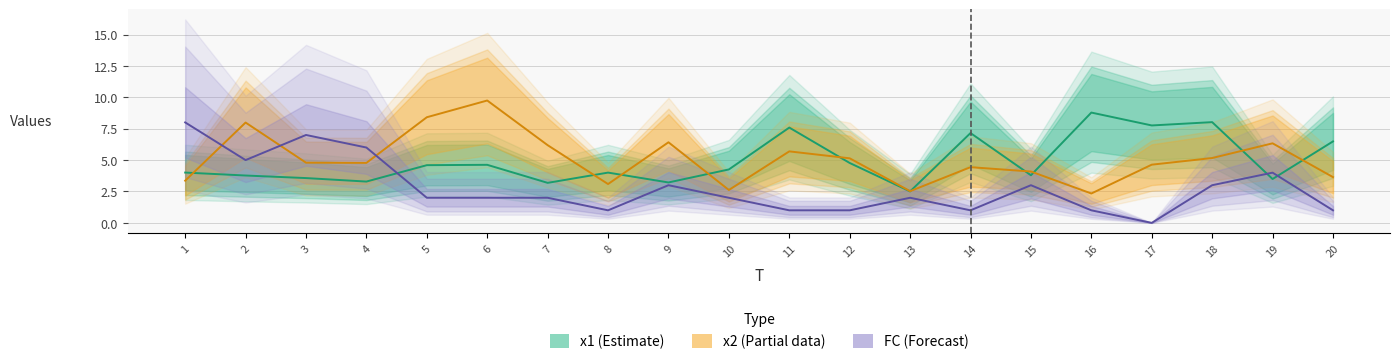

True or false: x2 has a value of 7.7 at 4.

False